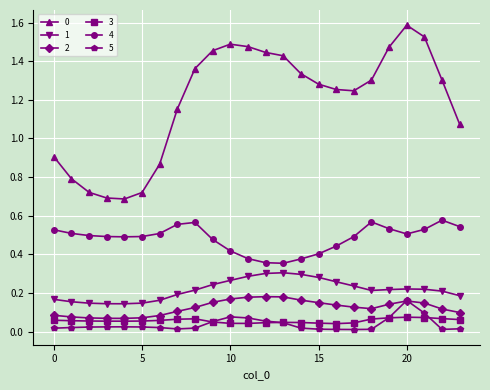

What is the value of the 0 point at the 21st from the left?

1.6